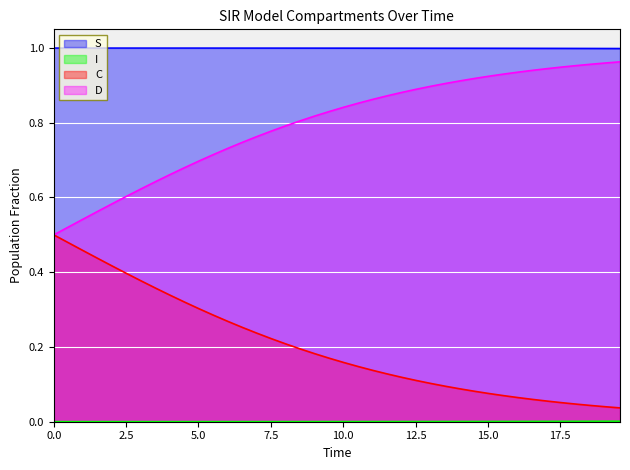

How many categories are shown in the chart?

40